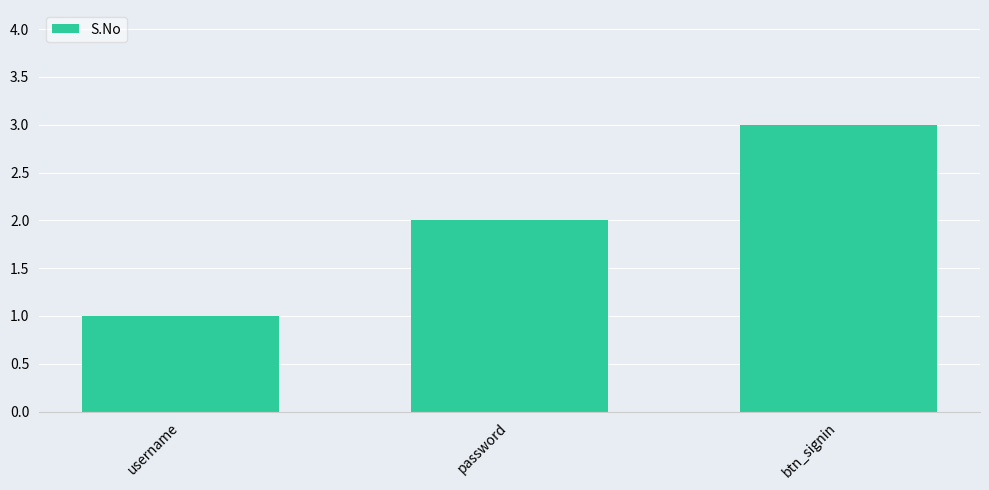

List the labels in order of value, largest first.

btn_signin, password, username